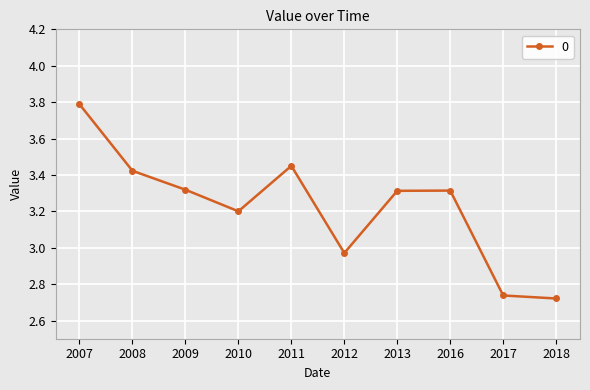

Where is the data nearest to the value 3?

2012